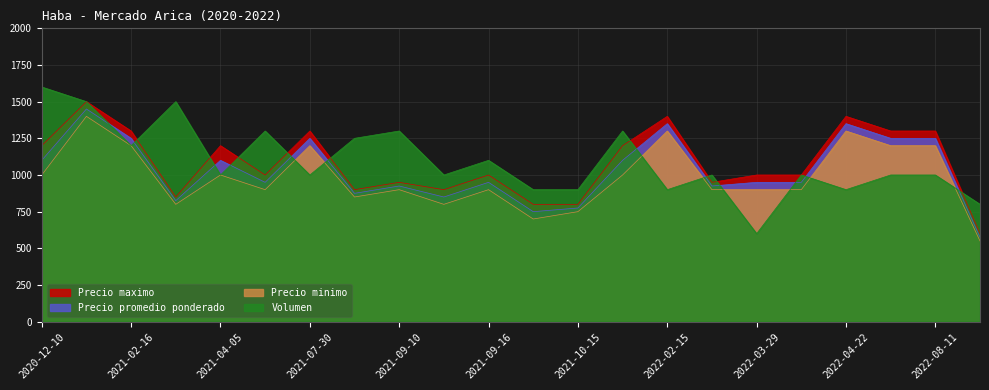

The value of Volumen at 2021-09-14 is 1000. True or false?

True